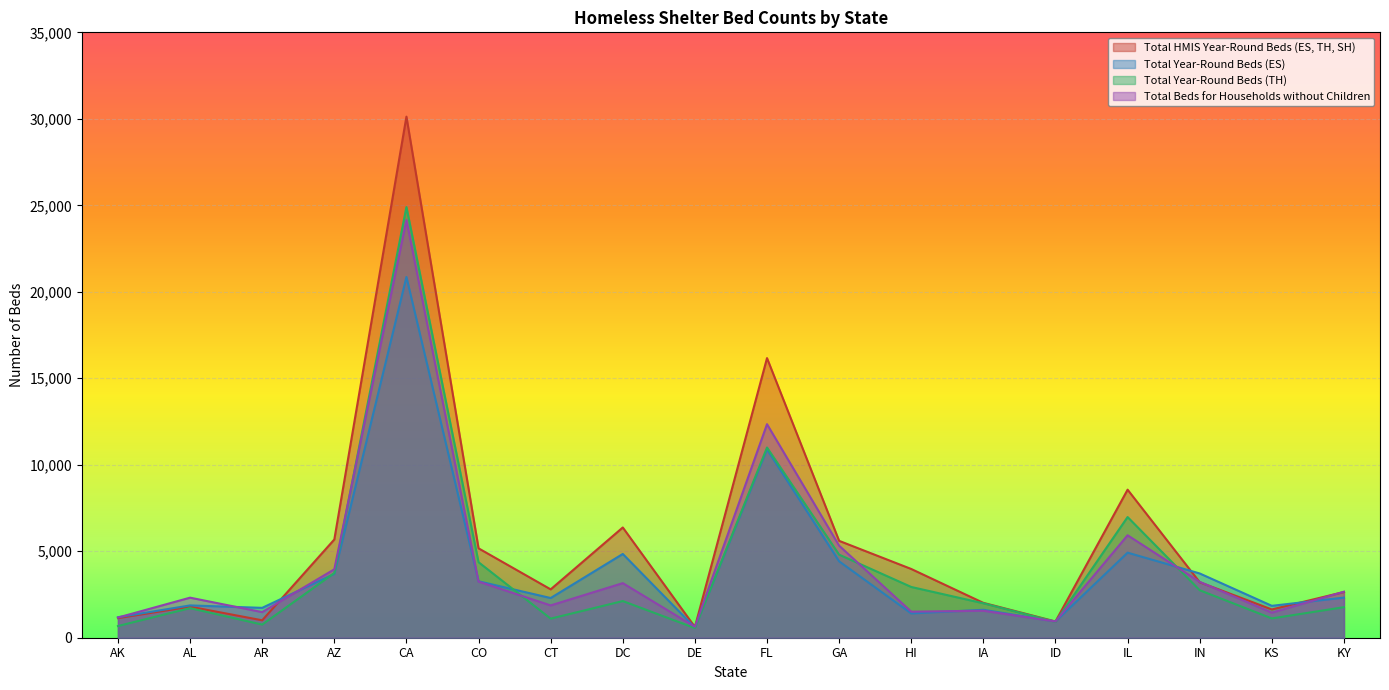

What is the spread (max minus min) of values at KS?

729